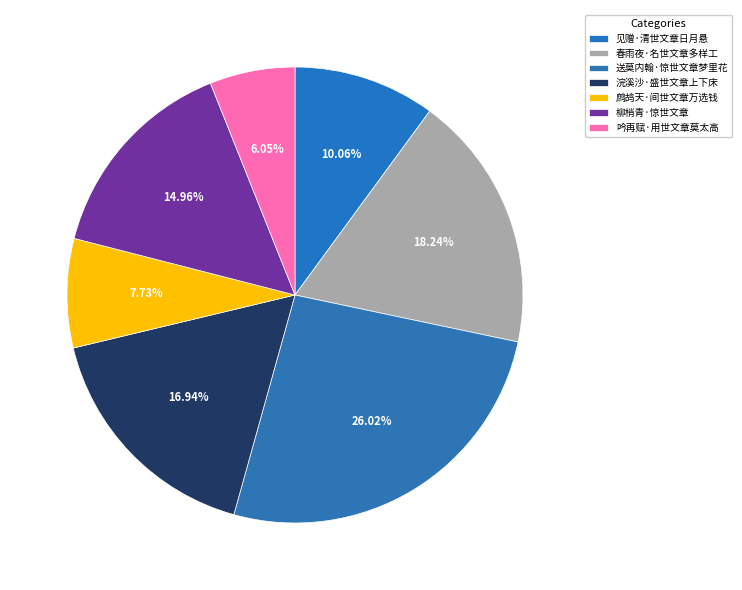

To the nearest percent, what is the average slice percentage?

14%